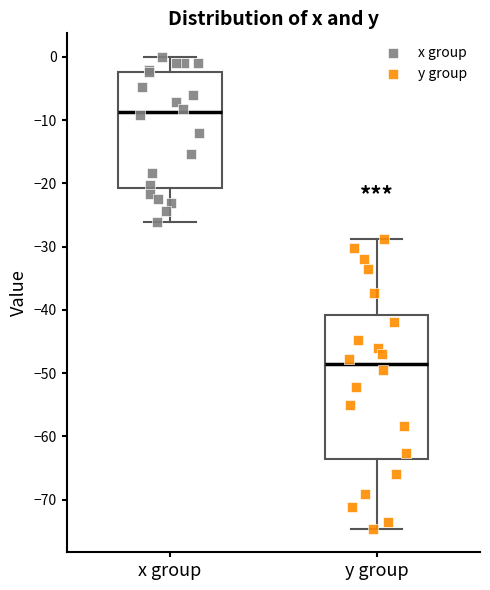

Where does the median line of the box for y group sit on the y-axis? The values are not printed on the chart, so give them approximately, as read against the axis.

-49